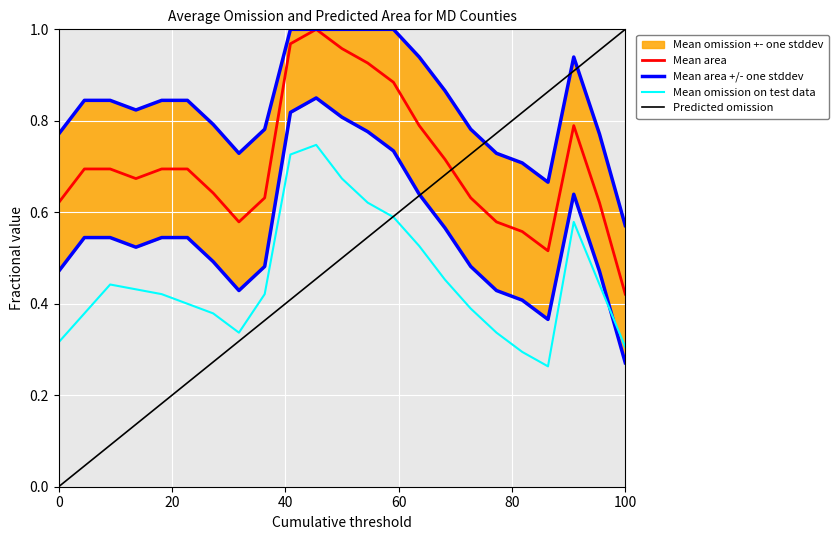

True or false: Anne Arundel and Allegany intersect in this chart.

False